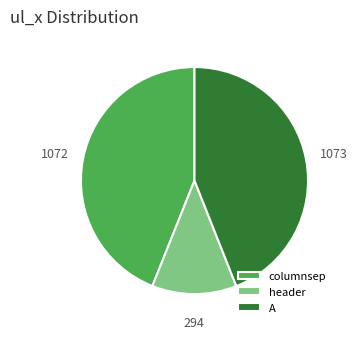

Approximately how many times larger is the value at header compared to columnsep?

0.3